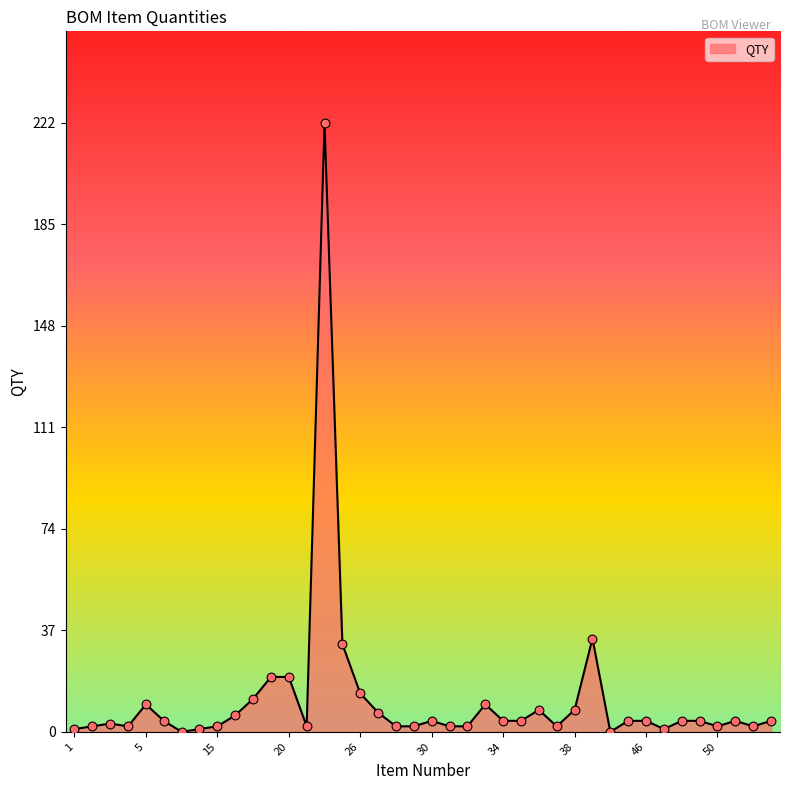

What is the greatest value displayed?

222